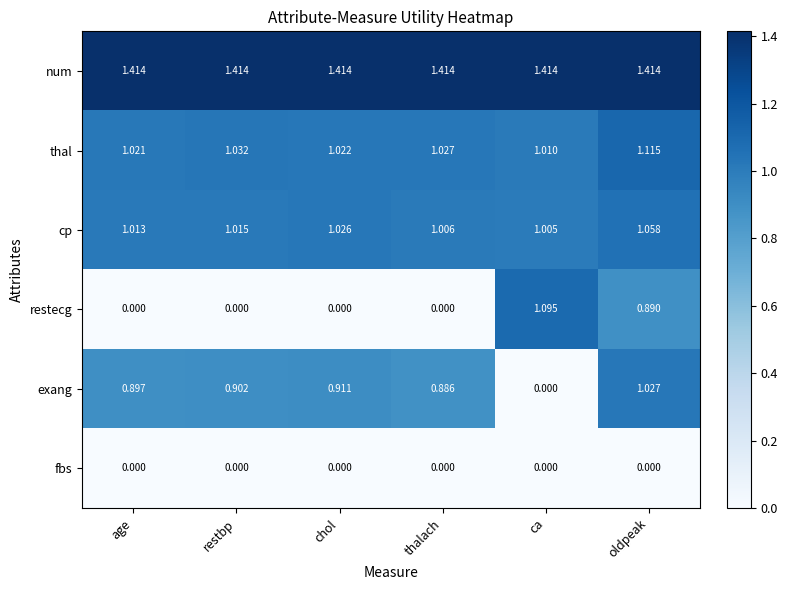

Which series has the widest spread of values?

restecg